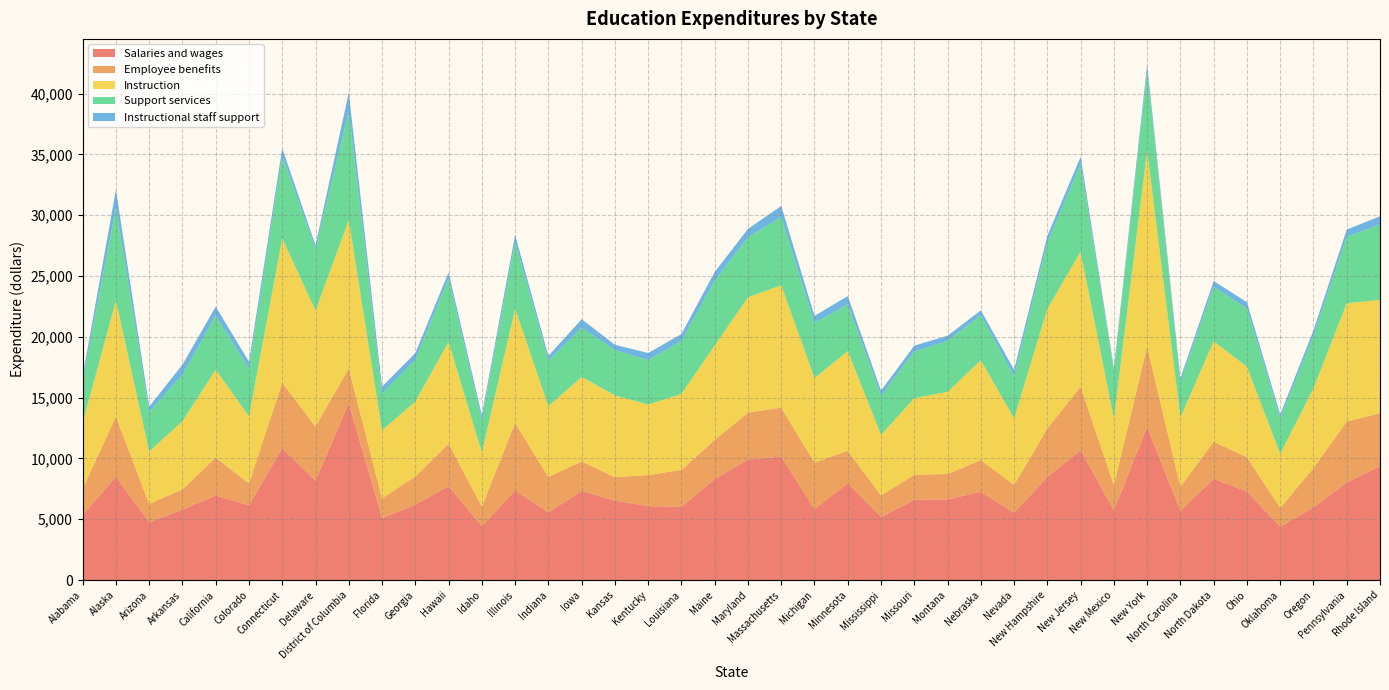

Reading left to right, what are all the values shown in this chart?

Salaries and wages: 5350	8504	4752	5806	6948	6152	10857	8165	14530	5098	6197	7725	4441	7372	5569	7328	6533	6087	6015	8305	9897	10163	5842	7953	5193	6609	6638	7261	5536	8481	10678	5733	12595	5700	8323	7293	4382	5984	8024	9375
Employee benefits: 2159	4940	1514	1650	3131	1796	5373	4457	2878	1628	2319	3488	1610	5548	2921	2429	1922	2547	3054	3219	3868	4017	3818	2678	1771	2052	2085	2607	2291	3991	5236	2056	6618	1966	3052	2814	1549	3222	5016	4351
Instruction: 5427	9538	4308	5611	7223	5513	11861	9532	12195	5593	6155	8373	4435	9391	5814	6948	6735	5795	6245	7767	9481	10057	6947	8200	4971	6300	6753	8208	5472	9826	11076	5493	16113	5712	8256	7436	4447	6568	9719	9308
Support services: 3432	7638	3260	3808	4451	3924	6775	5097	8930	3012	3453	5228	2667	5520	3728	4030	3732	3659	4344	5326	4941	5620	4523	3852	3235	3826	4202	3706	3467	5469	7208	3907	6480	2888	4486	4783	2932	4301	5474	6203
Instructional staff support: 401	1481	429	840	732	575	629	278	1543	570	539	483	400	560	401	716	430	579	573	714	686	902	593	663	407	488	409	395	530	531	609	250	569	323	473	520	305	456	586	671